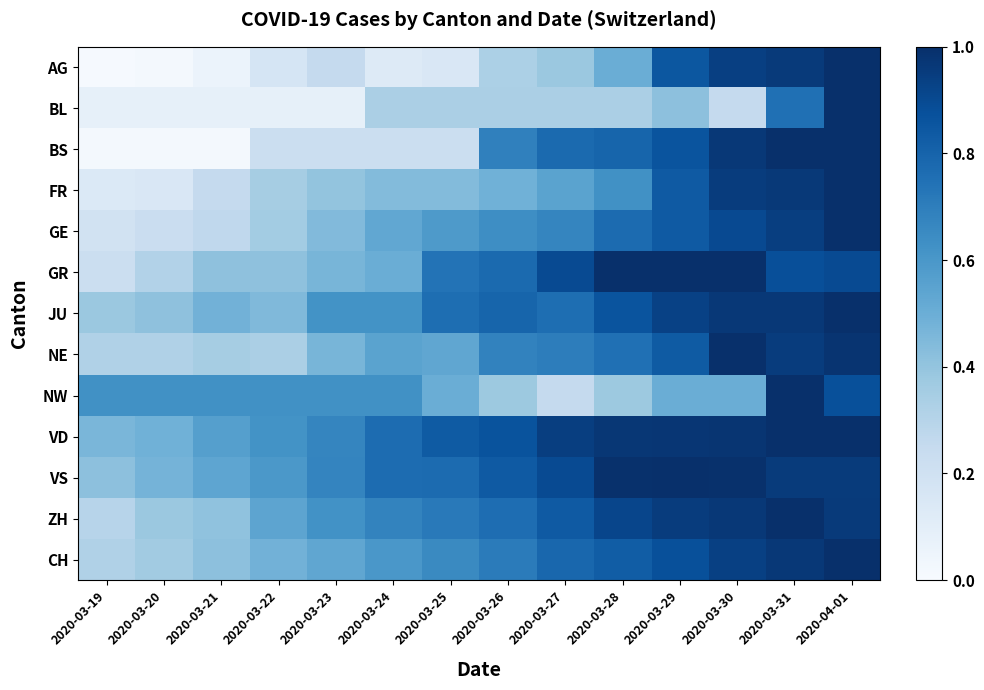

Reading right to left, transcribe all the data shown in this chart.

AG: 2020-04-01=1.0	2020-03-31=1.0	2020-03-30=0.9	2020-03-29=0.8	2020-03-28=0.5	2020-03-27=0.4	2020-03-26=0.3	2020-03-25=0.1	2020-03-24=0.1	2020-03-23=0.2	2020-03-22=0.2	2020-03-21=0.1	2020-03-20=0.0	2020-03-19=0.0
BL: 2020-04-01=1.0	2020-03-31=0.8	2020-03-30=0.2	2020-03-29=0.4	2020-03-28=0.3	2020-03-27=0.3	2020-03-26=0.3	2020-03-25=0.3	2020-03-24=0.3	2020-03-23=0.1	2020-03-22=0.1	2020-03-21=0.1	2020-03-20=0.1	2020-03-19=0.1
BS: 2020-04-01=1.0	2020-03-31=1.0	2020-03-30=1.0	2020-03-29=0.9	2020-03-28=0.8	2020-03-27=0.8	2020-03-26=0.7	2020-03-25=0.2	2020-03-24=0.2	2020-03-23=0.2	2020-03-22=0.2	2020-03-21=0.0	2020-03-20=0.0	2020-03-19=0.0
FR: 2020-04-01=1.0	2020-03-31=1.0	2020-03-30=0.9	2020-03-29=0.8	2020-03-28=0.6	2020-03-27=0.6	2020-03-26=0.5	2020-03-25=0.4	2020-03-24=0.4	2020-03-23=0.4	2020-03-22=0.3	2020-03-21=0.2	2020-03-20=0.1	2020-03-19=0.1
GE: 2020-04-01=1.0	2020-03-31=0.9	2020-03-30=0.9	2020-03-29=0.8	2020-03-28=0.8	2020-03-27=0.7	2020-03-26=0.6	2020-03-25=0.6	2020-03-24=0.5	2020-03-23=0.4	2020-03-22=0.4	2020-03-21=0.3	2020-03-20=0.2	2020-03-19=0.2
GR: 2020-04-01=0.9	2020-03-31=0.9	2020-03-30=1.0	2020-03-29=1.0	2020-03-28=1.0	2020-03-27=0.9	2020-03-26=0.8	2020-03-25=0.7	2020-03-24=0.5	2020-03-23=0.5	2020-03-22=0.4	2020-03-21=0.4	2020-03-20=0.3	2020-03-19=0.2
JU: 2020-04-01=1.0	2020-03-31=1.0	2020-03-30=1.0	2020-03-29=0.9	2020-03-28=0.9	2020-03-27=0.8	2020-03-26=0.8	2020-03-25=0.8	2020-03-24=0.6	2020-03-23=0.6	2020-03-22=0.4	2020-03-21=0.5	2020-03-20=0.4	2020-03-19=0.4
NE: 2020-04-01=1.0	2020-03-31=0.9	2020-03-30=1.0	2020-03-29=0.8	2020-03-28=0.8	2020-03-27=0.7	2020-03-26=0.7	2020-03-25=0.5	2020-03-24=0.6	2020-03-23=0.5	2020-03-22=0.3	2020-03-21=0.3	2020-03-20=0.3	2020-03-19=0.3
NW: 2020-04-01=0.9	2020-03-31=1.0	2020-03-30=0.5	2020-03-29=0.5	2020-03-28=0.4	2020-03-27=0.2	2020-03-26=0.4	2020-03-25=0.5	2020-03-24=0.6	2020-03-23=0.6	2020-03-22=0.6	2020-03-21=0.6	2020-03-20=0.6	2020-03-19=0.6
VD: 2020-04-01=1.0	2020-03-31=1.0	2020-03-30=1.0	2020-03-29=1.0	2020-03-28=1.0	2020-03-27=0.9	2020-03-26=0.9	2020-03-25=0.8	2020-03-24=0.8	2020-03-23=0.7	2020-03-22=0.6	2020-03-21=0.6	2020-03-20=0.5	2020-03-19=0.5
VS: 2020-04-01=1.0	2020-03-31=1.0	2020-03-30=1.0	2020-03-29=1.0	2020-03-28=1.0	2020-03-27=0.9	2020-03-26=0.8	2020-03-25=0.8	2020-03-24=0.8	2020-03-23=0.7	2020-03-22=0.6	2020-03-21=0.5	2020-03-20=0.5	2020-03-19=0.4
ZH: 2020-04-01=1.0	2020-03-31=1.0	2020-03-30=1.0	2020-03-29=1.0	2020-03-28=0.9	2020-03-27=0.8	2020-03-26=0.8	2020-03-25=0.7	2020-03-24=0.7	2020-03-23=0.6	2020-03-22=0.5	2020-03-21=0.4	2020-03-20=0.4	2020-03-19=0.3
CH: 2020-04-01=1.0	2020-03-31=1.0	2020-03-30=0.9	2020-03-29=0.9	2020-03-28=0.8	2020-03-27=0.8	2020-03-26=0.7	2020-03-25=0.7	2020-03-24=0.6	2020-03-23=0.5	2020-03-22=0.5	2020-03-21=0.4	2020-03-20=0.4	2020-03-19=0.3